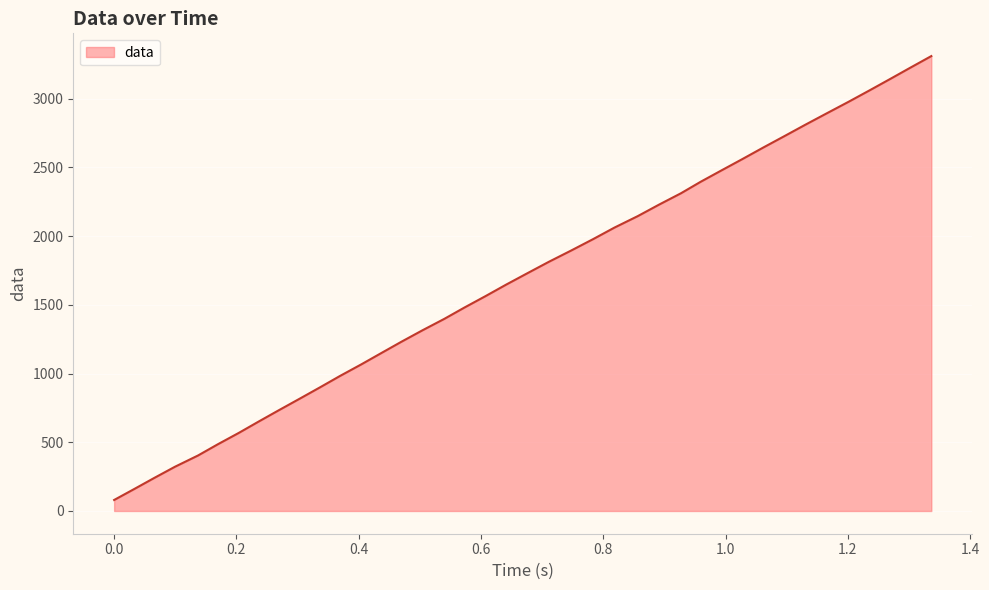

What is the minimum value shown in the chart?

80.1